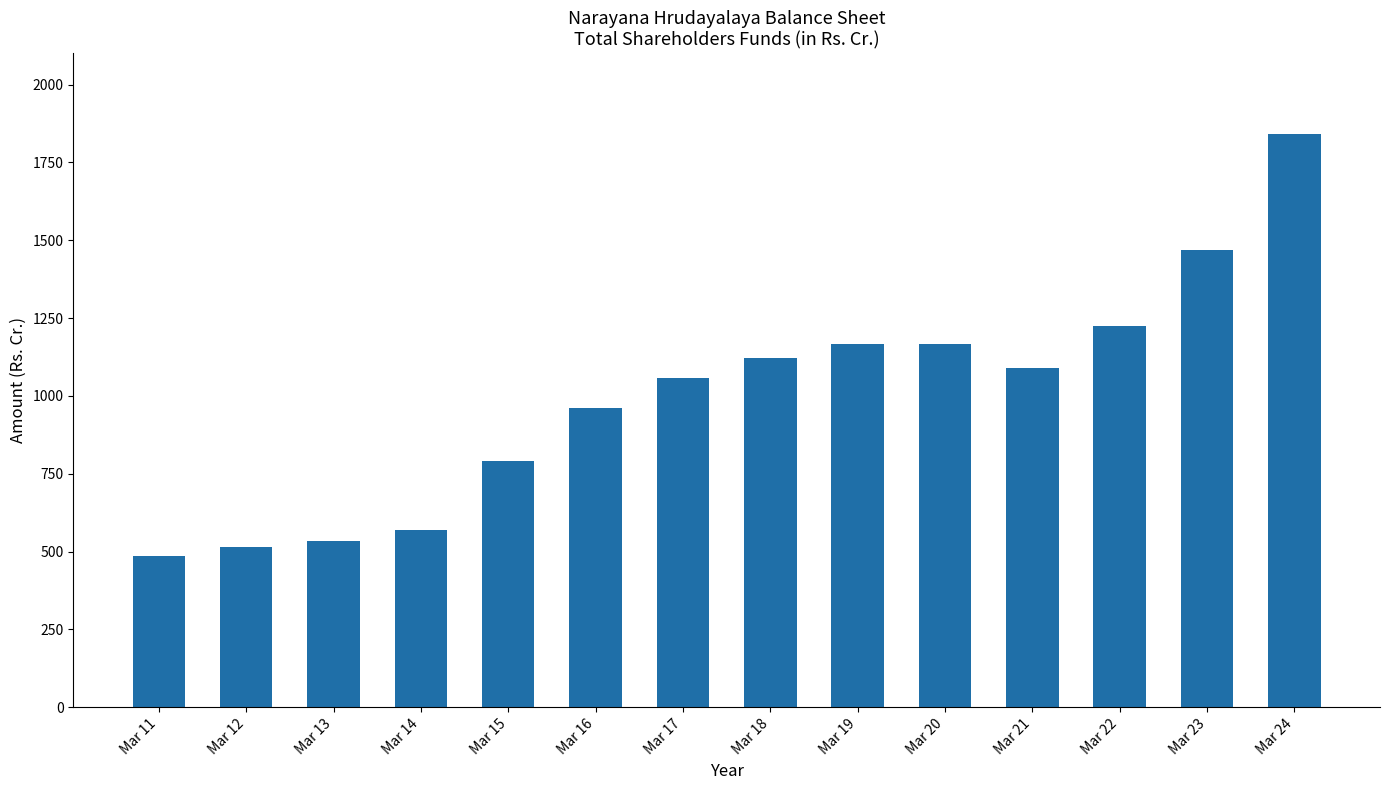

How many values are below 1089?

7